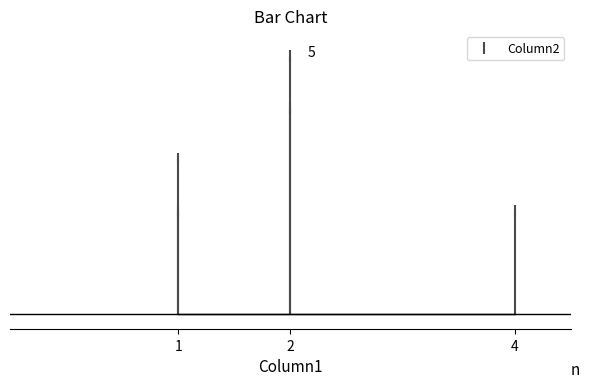

What is the greatest value displayed?

5